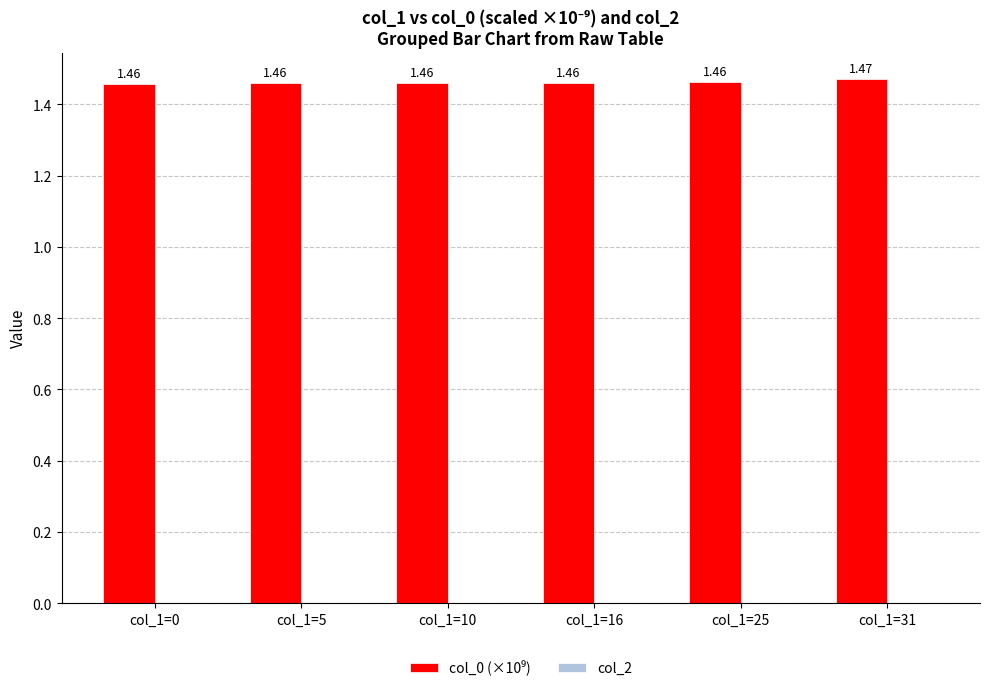

What is the sum of the values at col_1=31 and col_1=10?

2.9